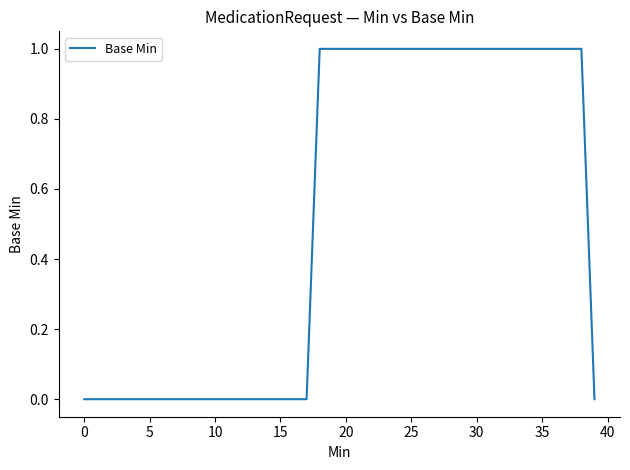

Reading left to right, extract all data points from this chart.

0	0	0	0	0	0	0	0	0	0	0	0	0	0	0	0	0	0	1	1	1	1	1	1	1	1	1	1	1	1	1	1	1	1	1	1	1	1	1	0